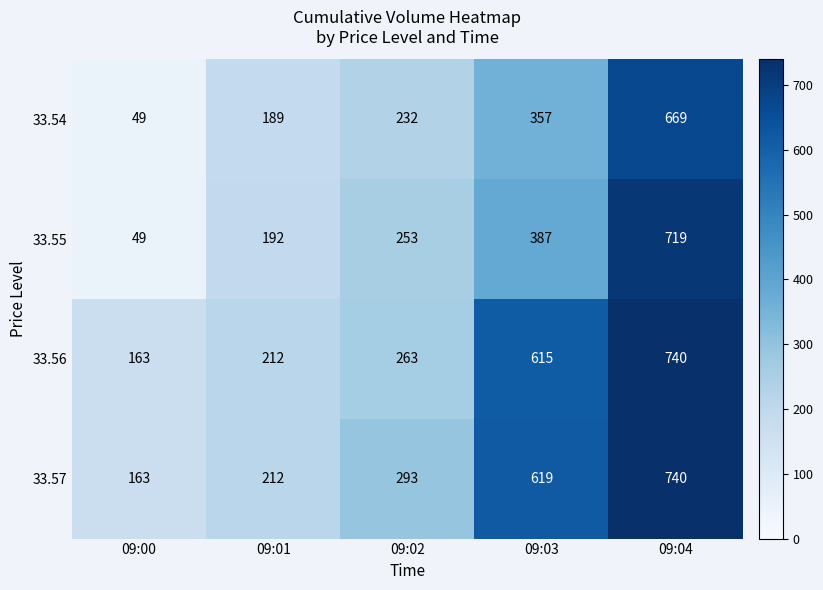

Reading left to right, list all the values displayed in this chart.

33.54: 09:00=49	09:01=189	09:02=232	09:03=357	09:04=669
33.55: 09:00=49	09:01=192	09:02=253	09:03=387	09:04=719
33.56: 09:00=163	09:01=212	09:02=263	09:03=615	09:04=740
33.57: 09:00=163	09:01=212	09:02=293	09:03=619	09:04=740